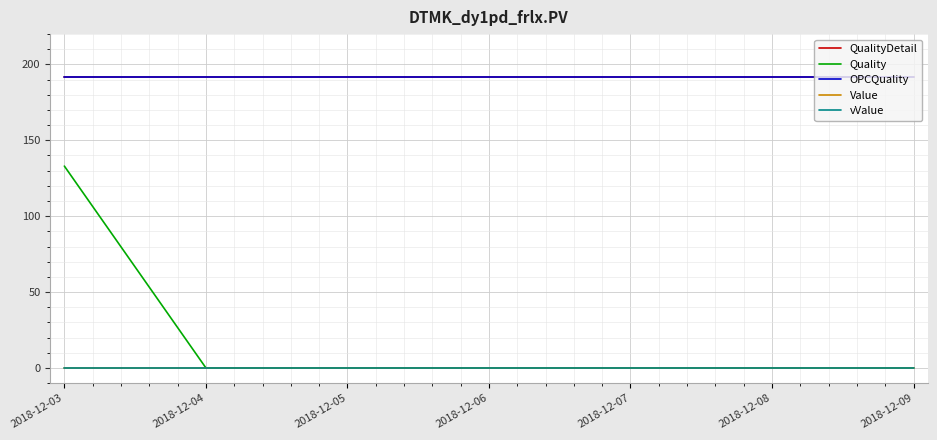

Which category has the lowest value in the OPCQuality series?

2018-12-03